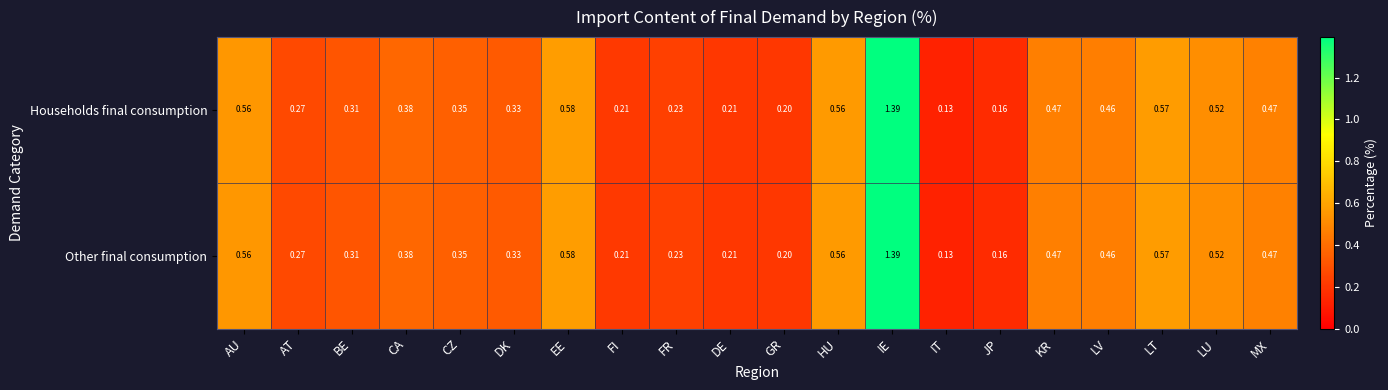

Which category has the highest value across all series?

IE